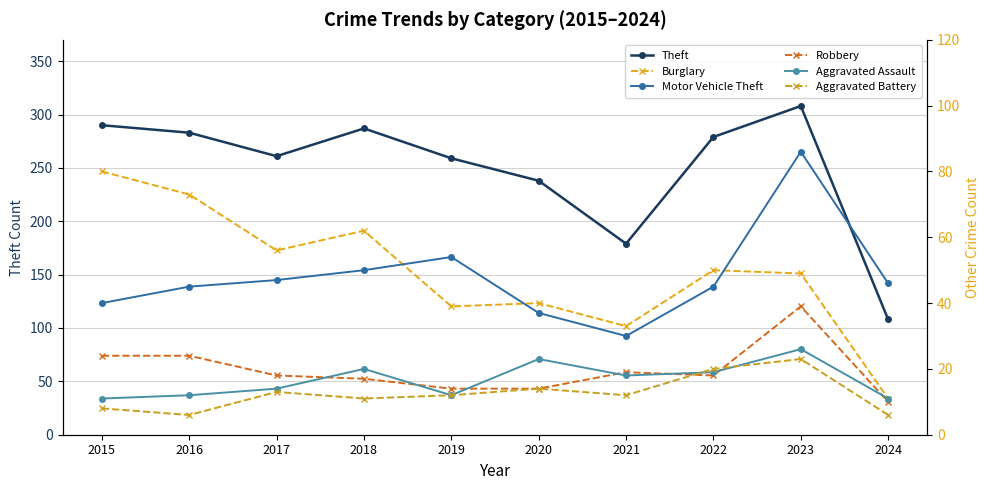

Which series has the widest spread of values?

Theft